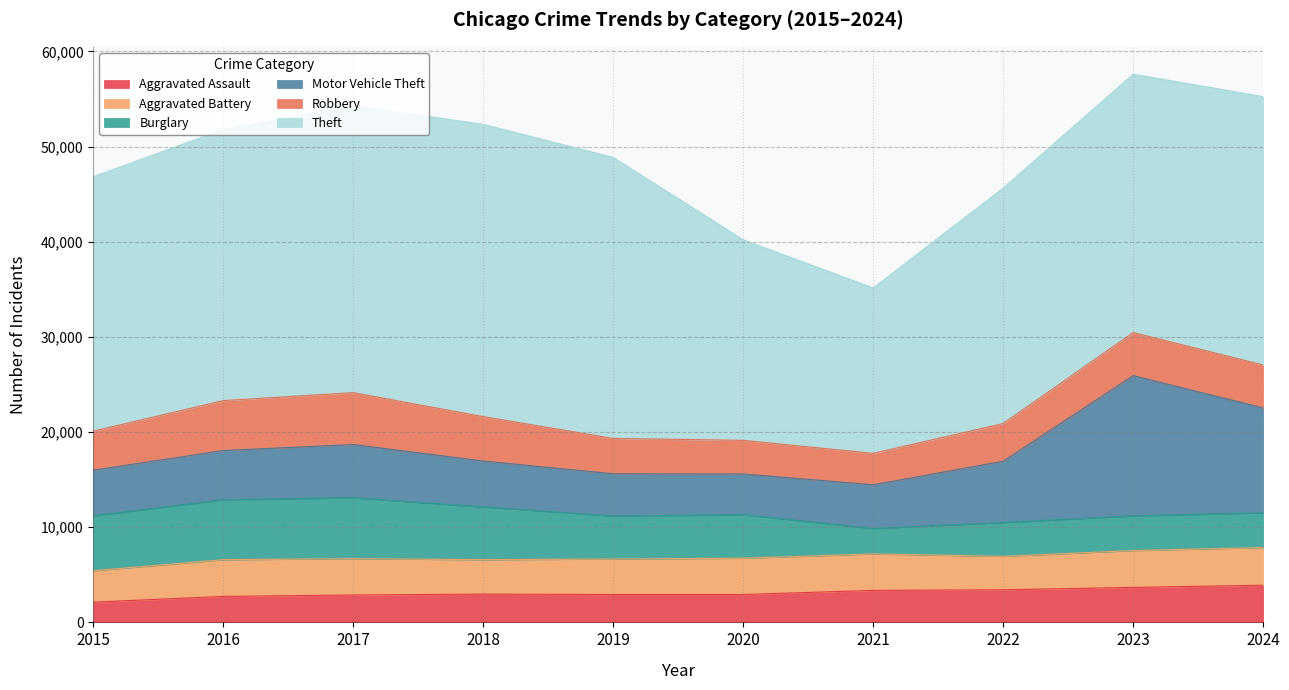

How many times do Robbery and Aggravated Assault cross each other?

2